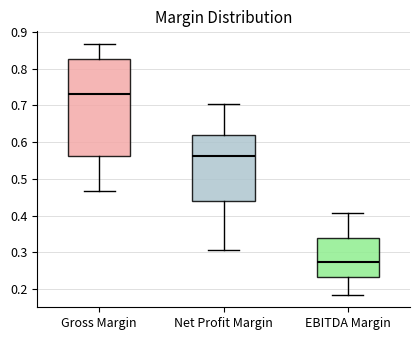

Reading left to right, transcribe this box plot: for each box, give where its median line is, the range the box spans, and where its two whiskers end, as read against the y-axis. The values are not printed on the chart, so give them approximately, as read against the axis.

Gross Margin: median 0.73, box 0.56 to 0.83, whiskers 0.47 to 0.87
Net Profit Margin: median 0.56, box 0.44 to 0.62, whiskers 0.31 to 0.70
EBITDA Margin: median 0.27, box 0.23 to 0.34, whiskers 0.18 to 0.41